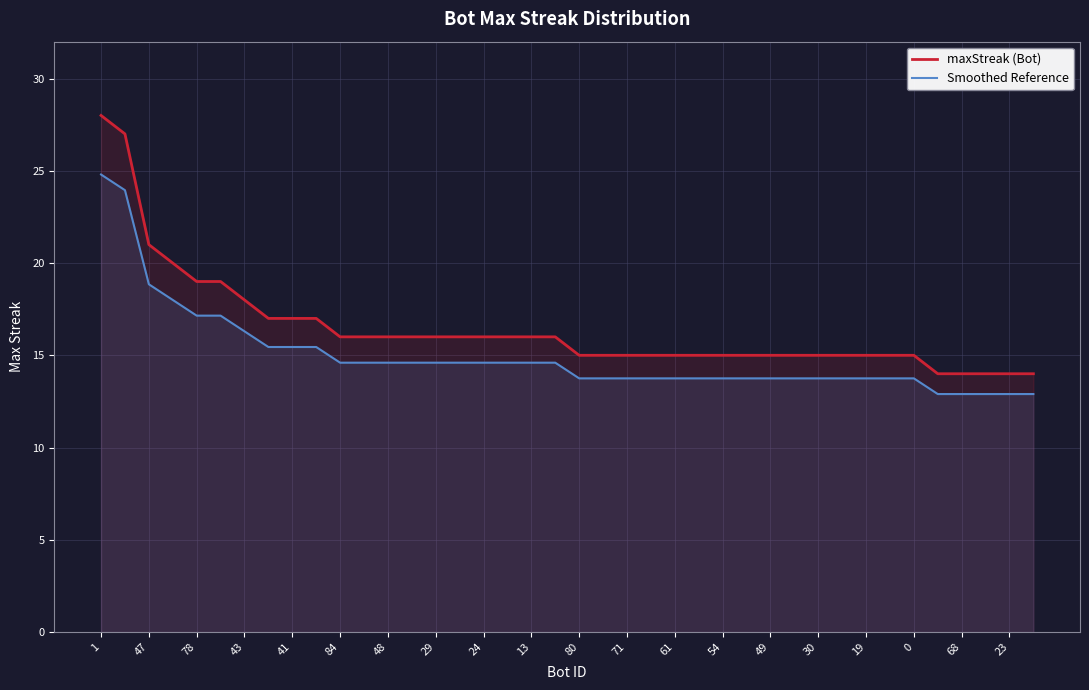

What is the label of the 32nd point from the left?

31